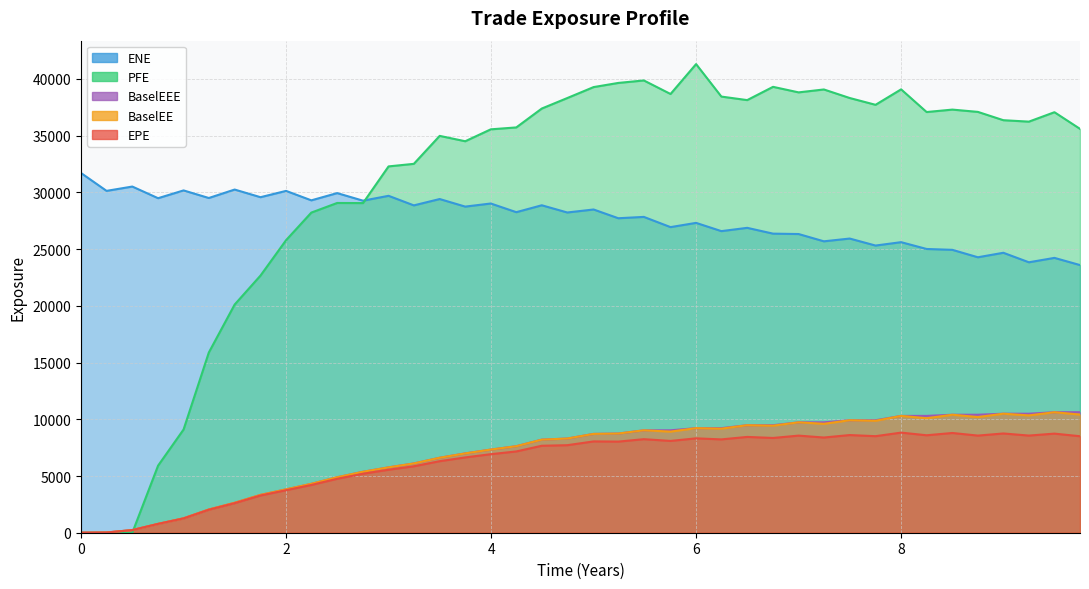

What is the maximum value shown in the chart?

41309.1